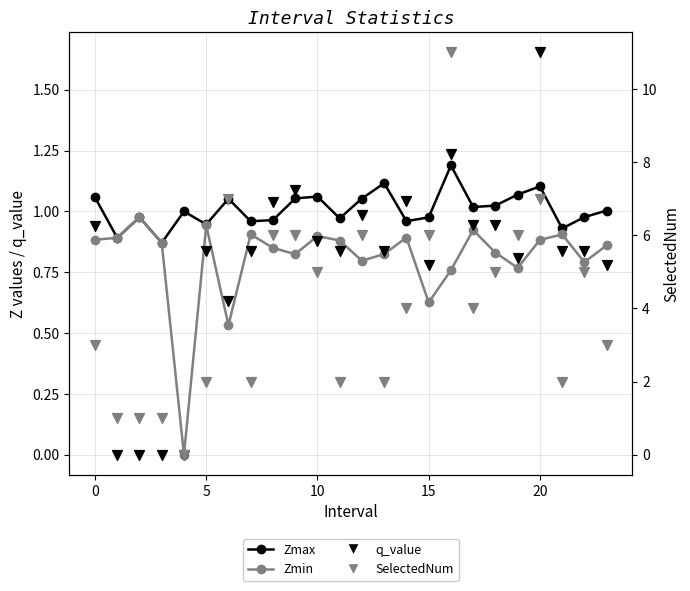

Is the value of SelectedNum at 15 greater than the value of Zmin at 12?

No